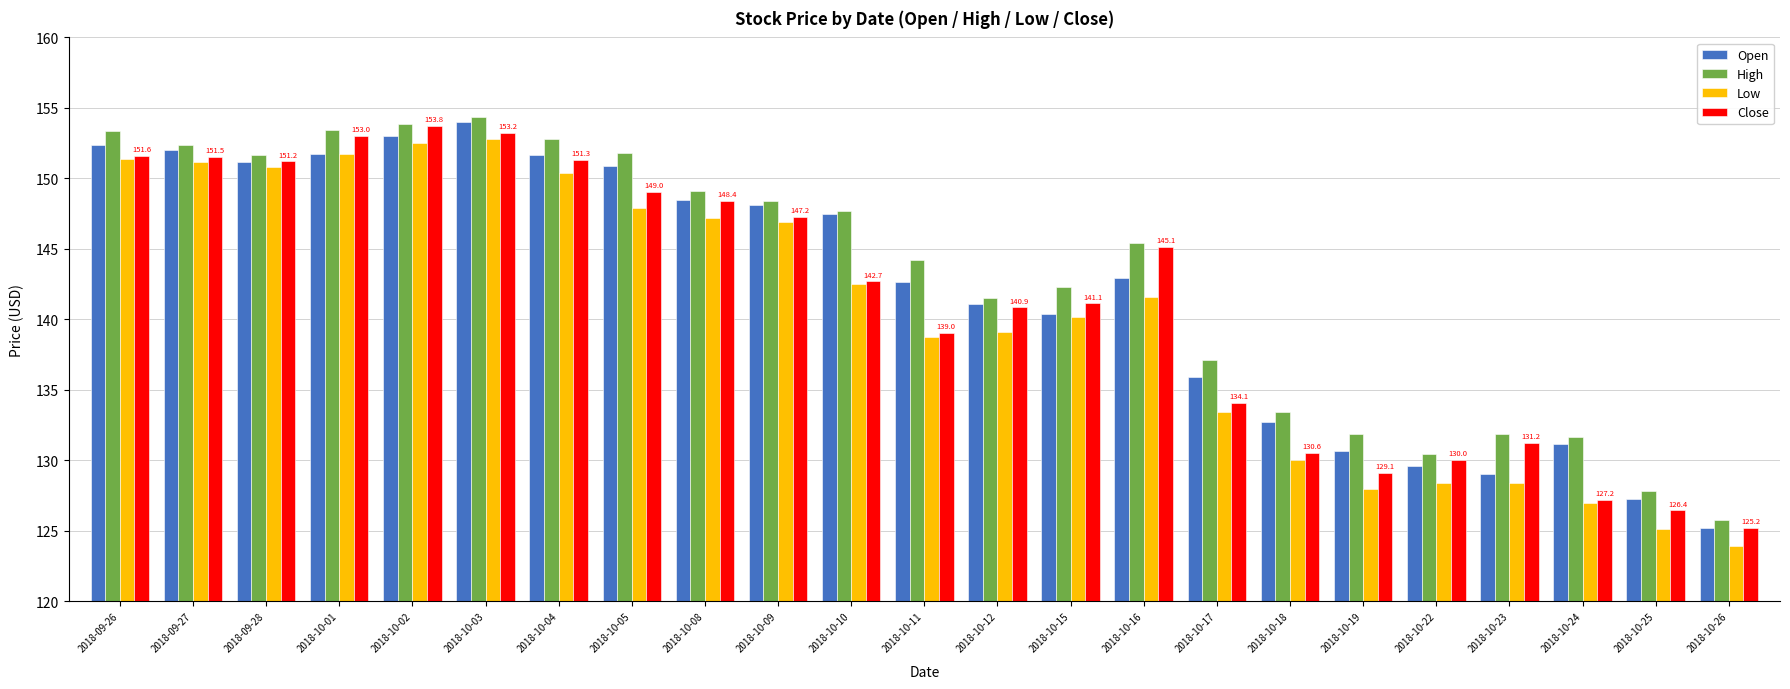

What is the sum of the Close values at 2018-10-24 and 2018-10-26?

252.4